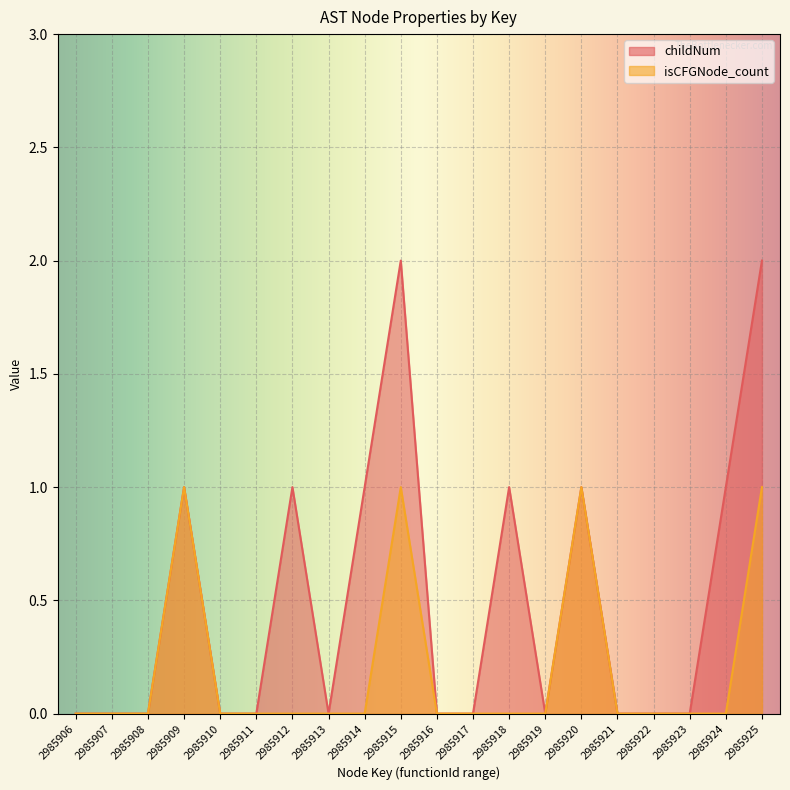

Is the value of isCFGNode_count at 2985920 greater than the value of childNum at 2985915?

No